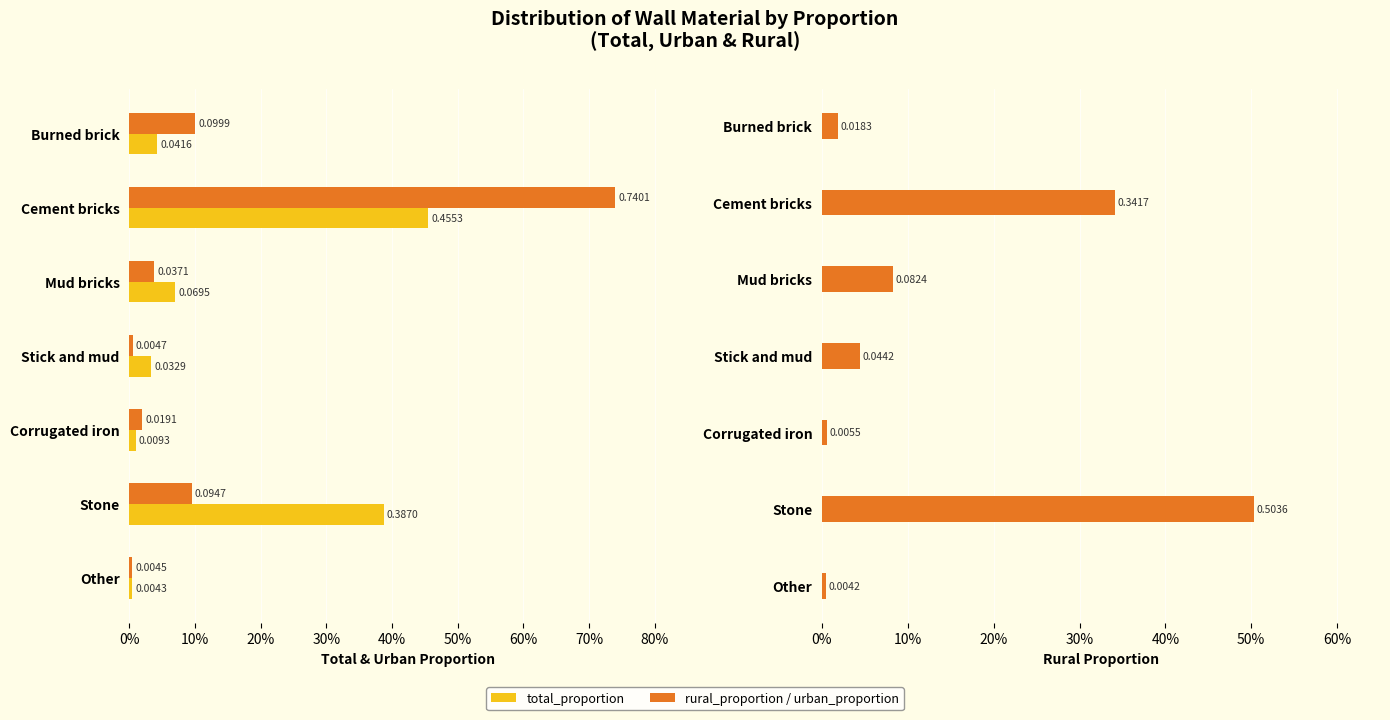

Rank the series at Corrugated iron from highest to lowest value.

urban_proportion, total_proportion, rural_proportion